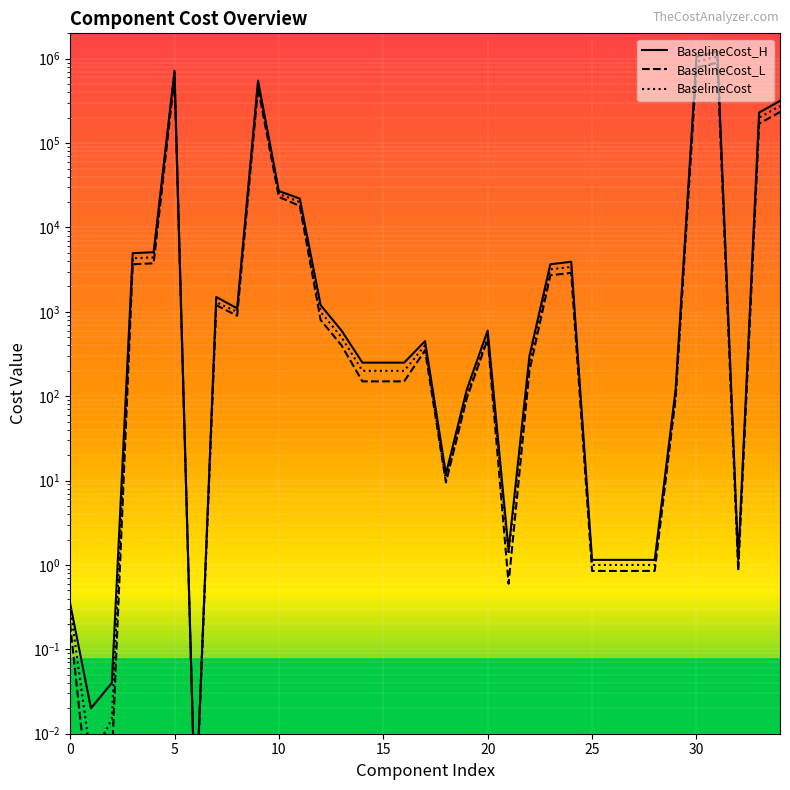

Is the value of BaselineCost_H at 17 greater than the value of BaselineCost at 13?

No